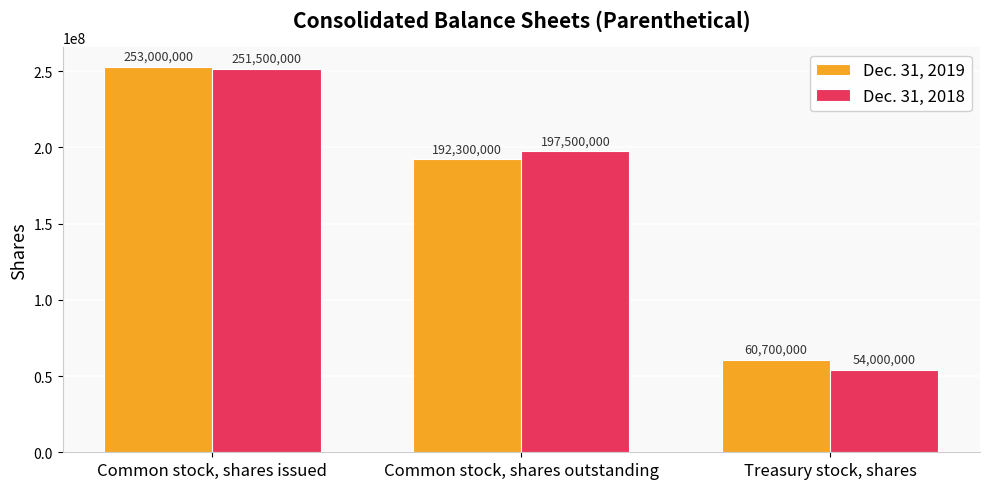

What is the approximate value of Dec. 31, 2019 at Treasury stock, shares, to the nearest 10?

60700000